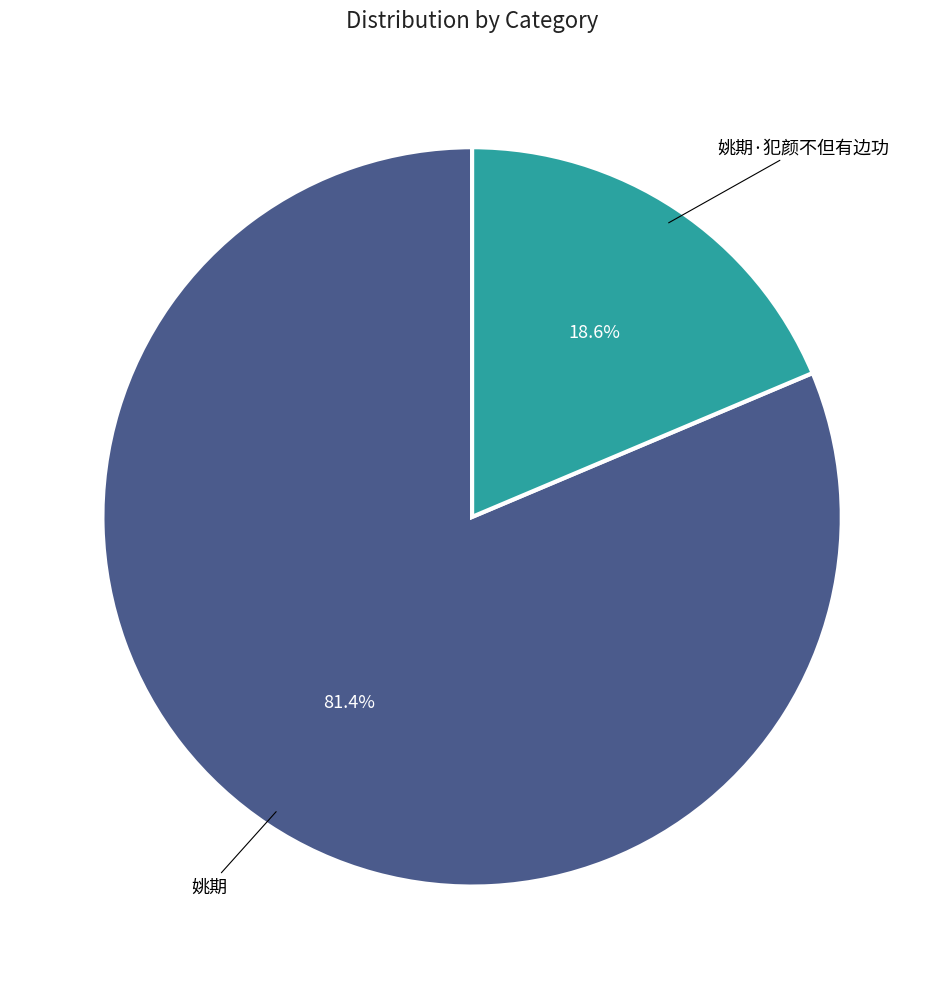

Which category has the smallest portion of the pie?

姚期·犯颜不但有边功